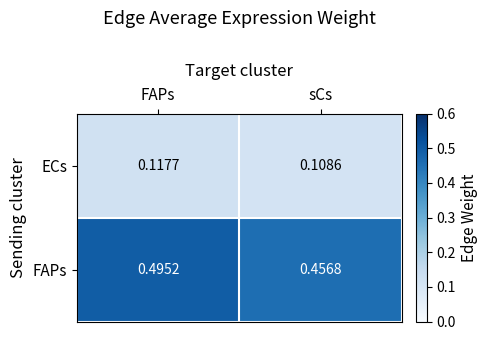

Rank the series by their average value, from lowest to highest.

ECs, FAPs